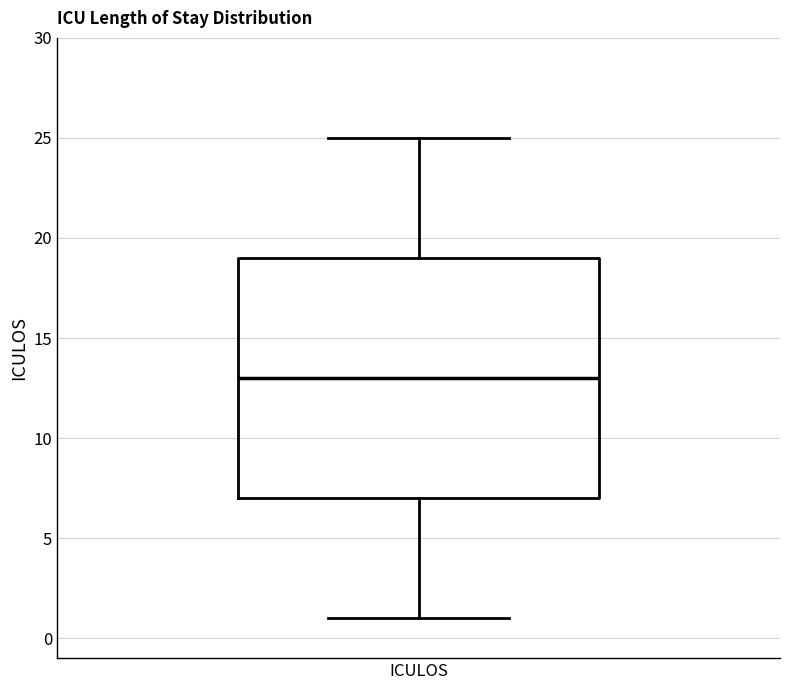

Where is the lower edge of the box for ICULOS on the y-axis? The values are not printed on the chart, so give them approximately, as read against the axis.

7